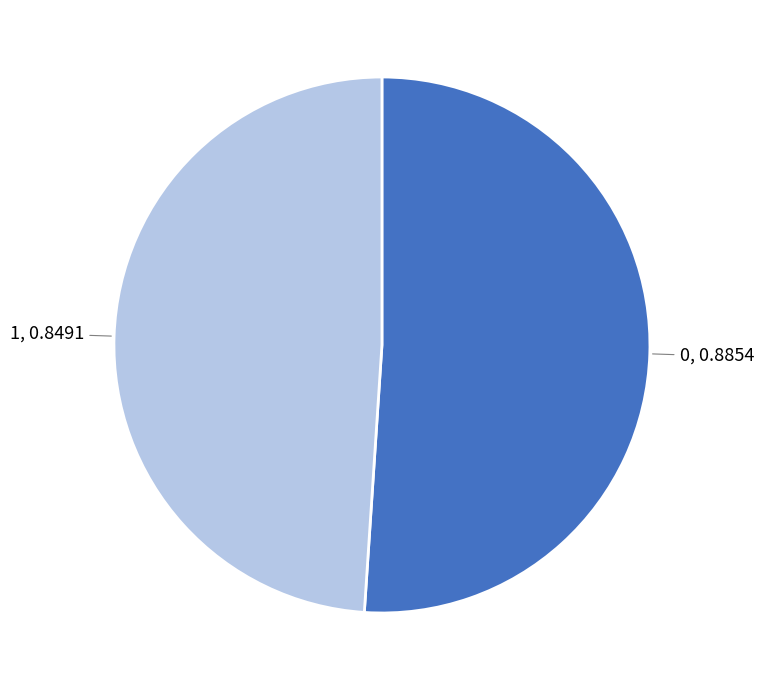

Does any single category account for the majority?

Yes